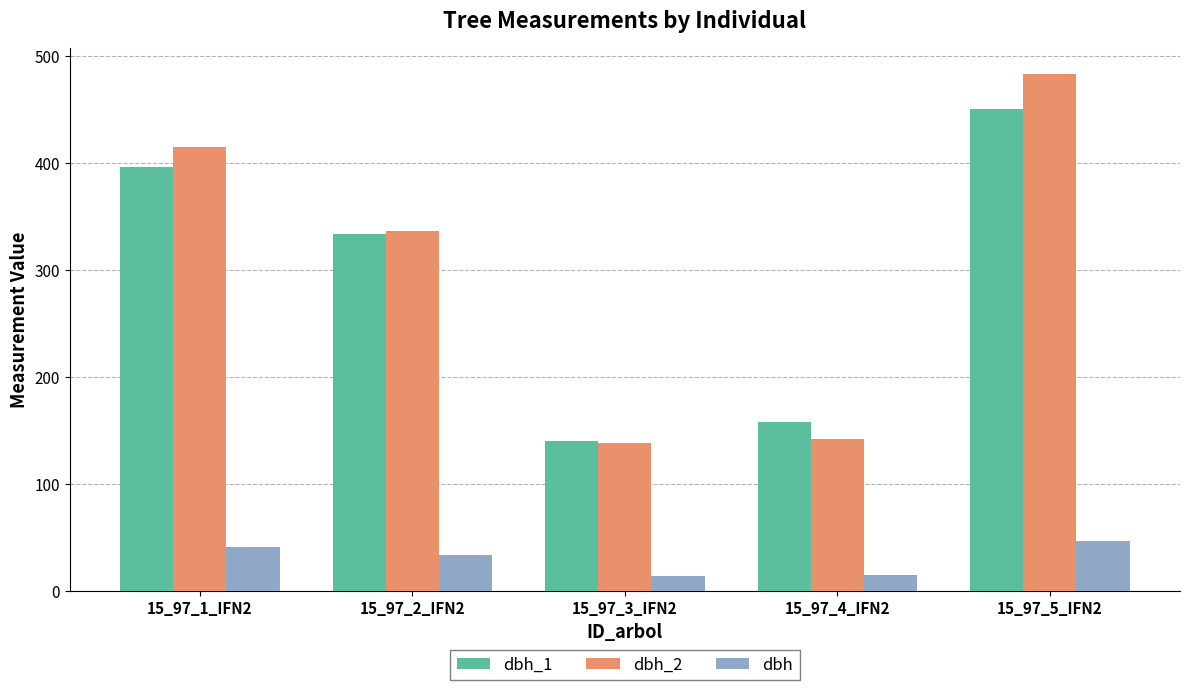

How many bars are there in each group?

3